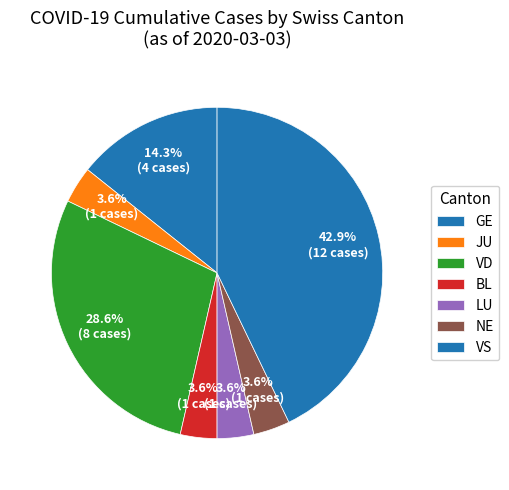

Which category has the biggest portion of the pie?

VS